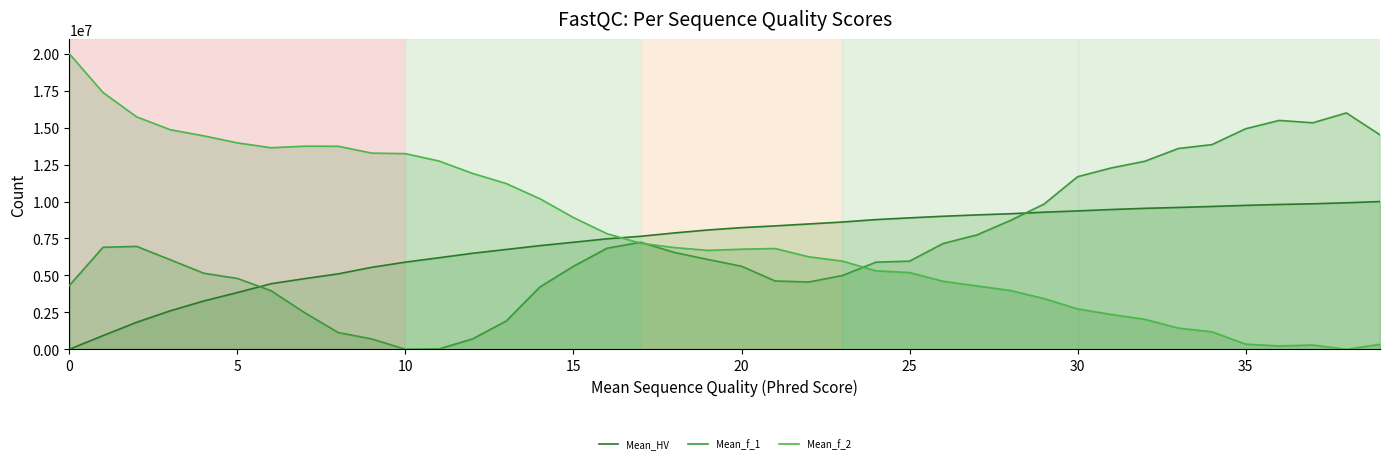

What is the sum of the Mean_f_2 values at 28 and 17?

11160078.1